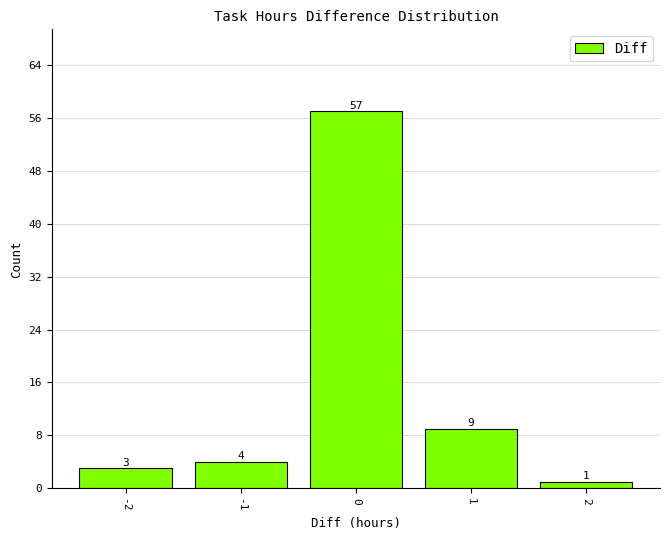

Reading left to right, transcribe this chart: for each bar, give the range it covers on the x-axis and its height.

-2.5 to -1.5: 3
-1.5 to -0.5: 4
-0.5 to 0.5: 57
0.5 to 1.5: 9
1.5 to 2.5: 1